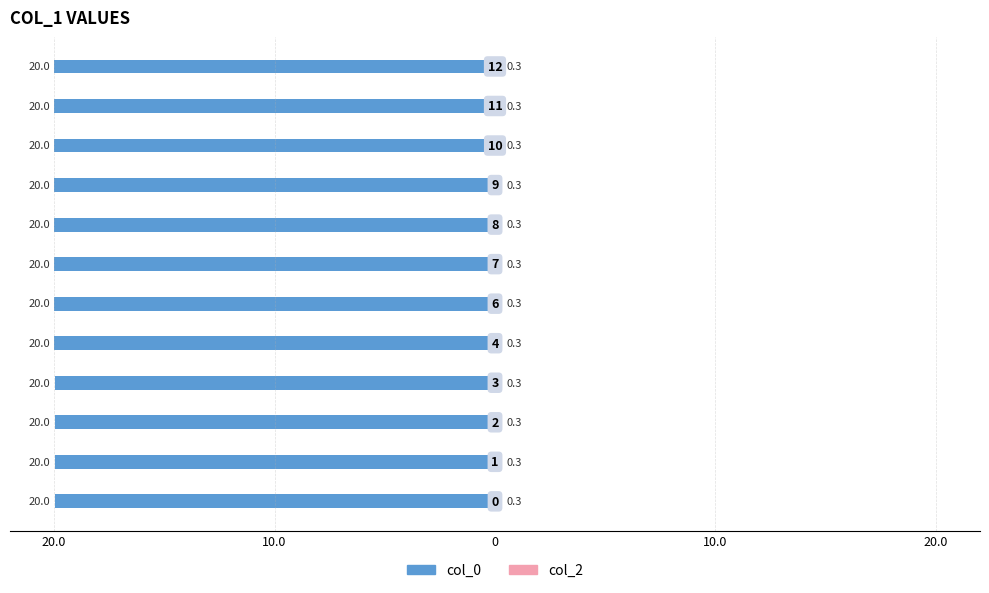

How many groups of bars are there?

12